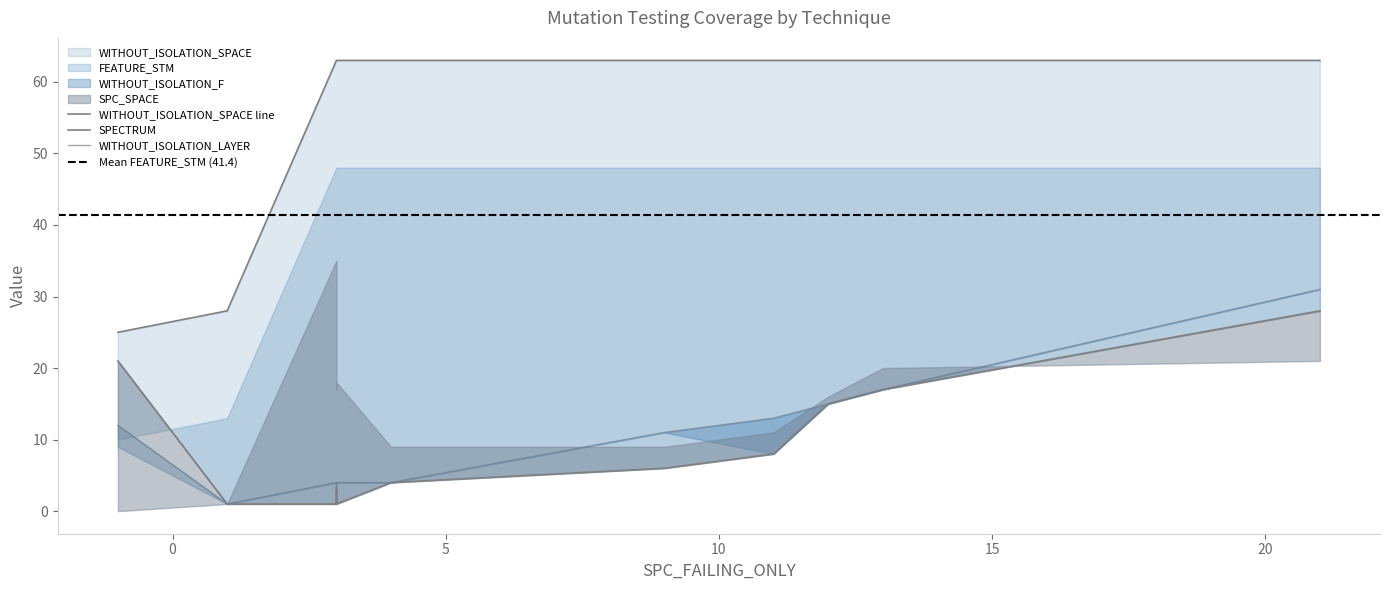

At which category is the sum across all series the highest?

21